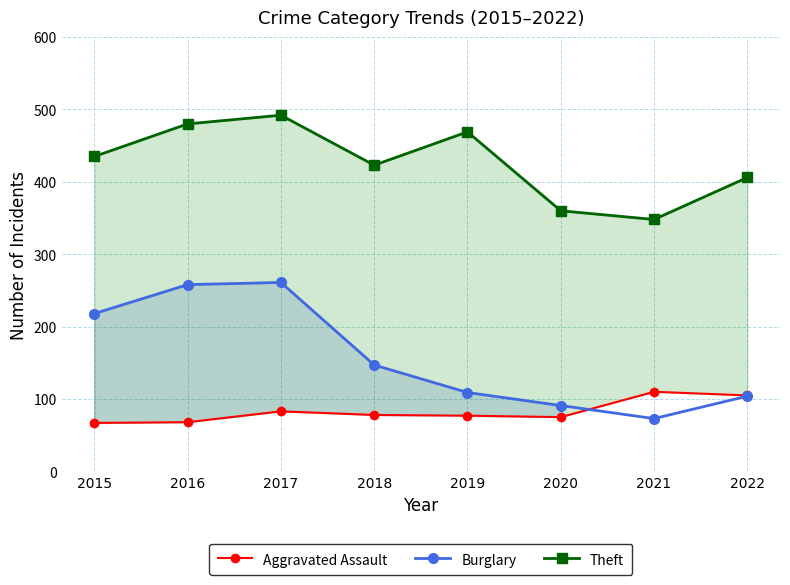

At 2016, list the series in order from smallest to largest.

Aggravated Assault, Burglary, Theft